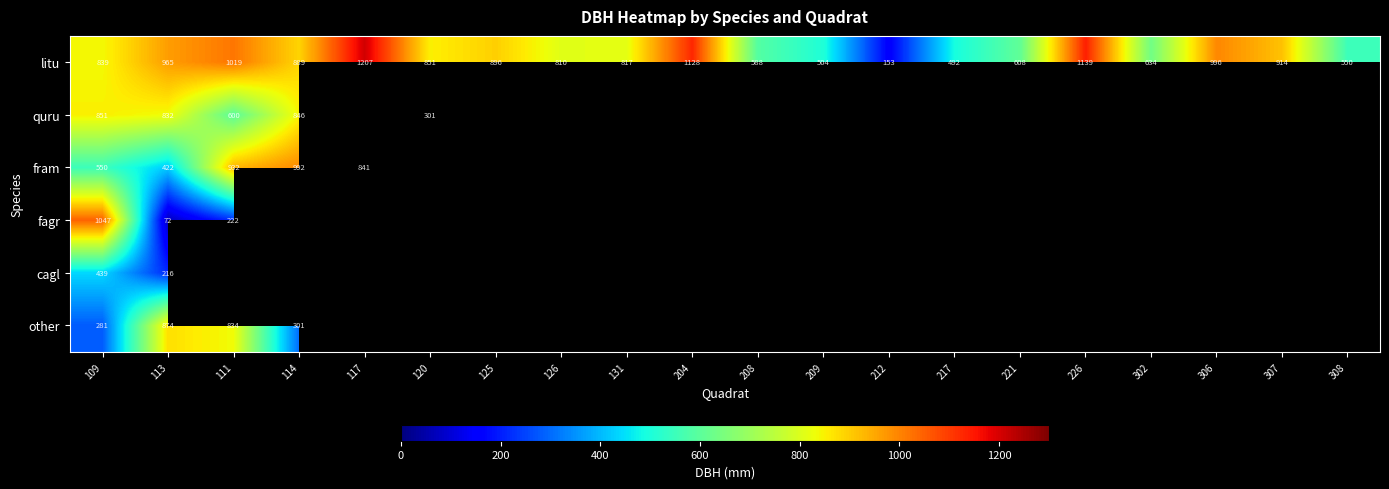

Which category has the highest value in the litu series?

117